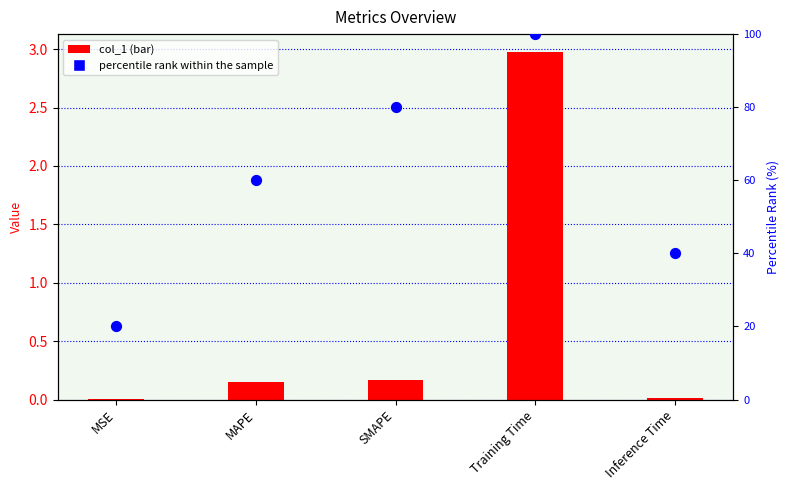

Which series contains the lowest Y value?

col_1 (bar)